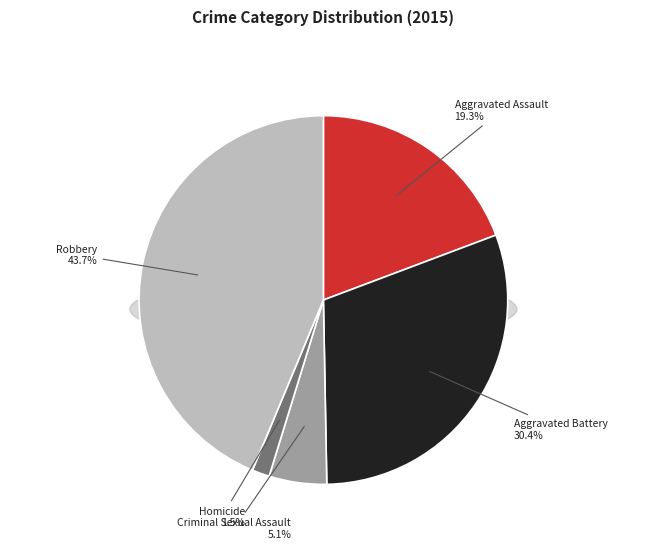

The Robbery slice represents 52% of the pie. True or false?

False